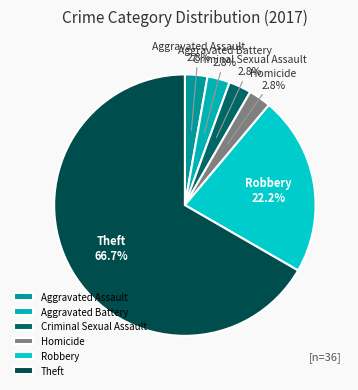

To the nearest percent, what is the average slice percentage?

17%